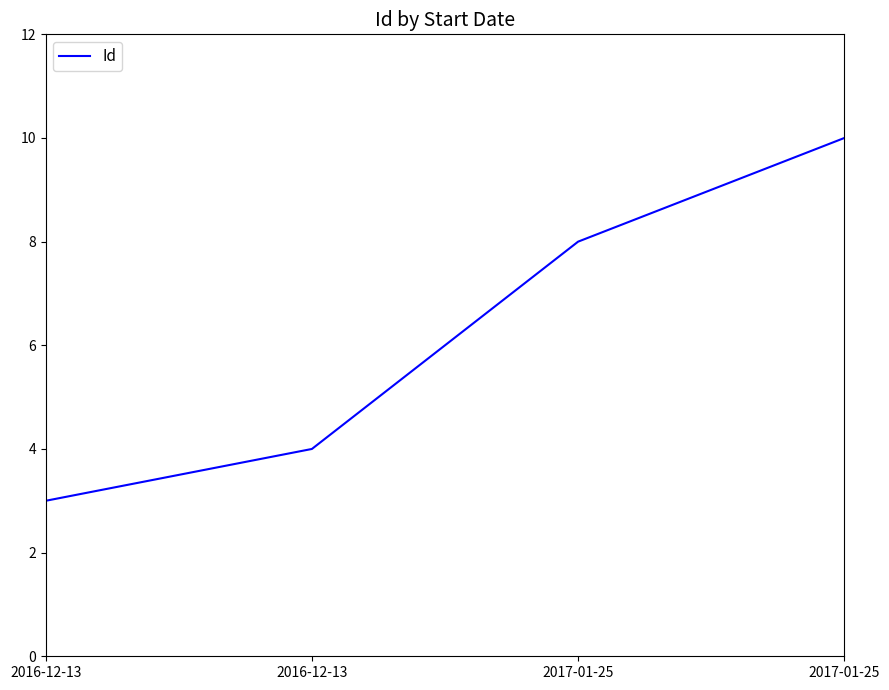

Count the number of data series in this chart.

1